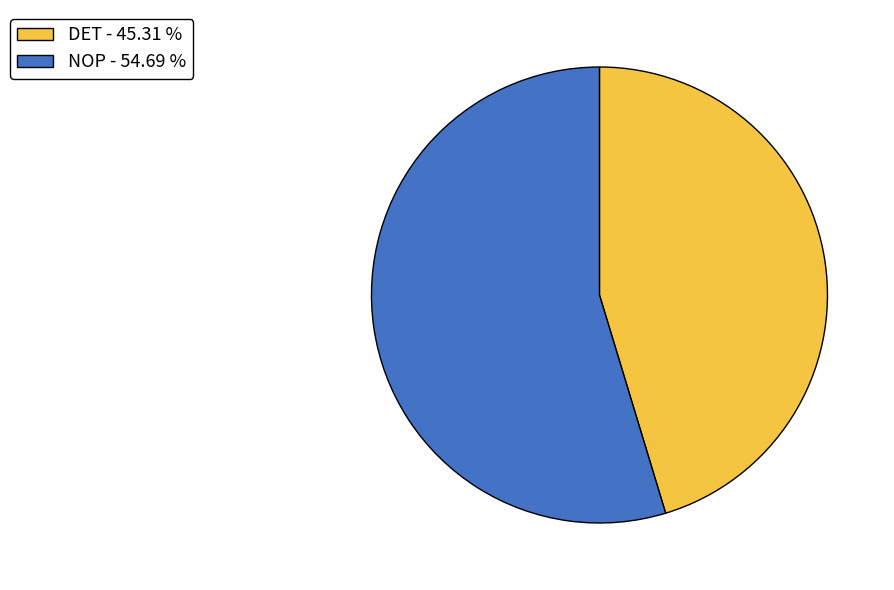

Is there any slice that represents more than half of the pie?

Yes